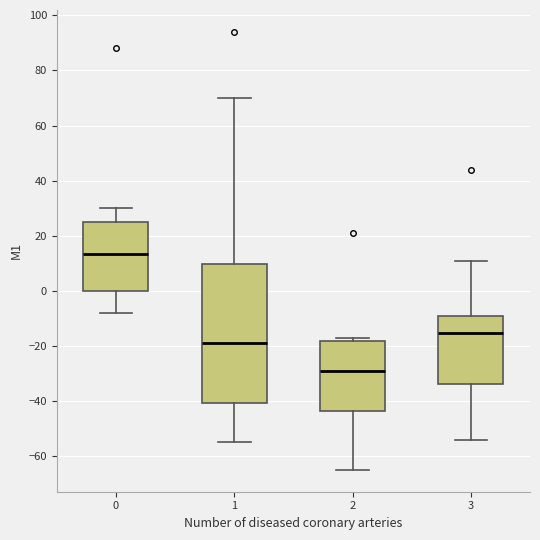

Which box is the tallest, from its lower edge to its upper edge?

1